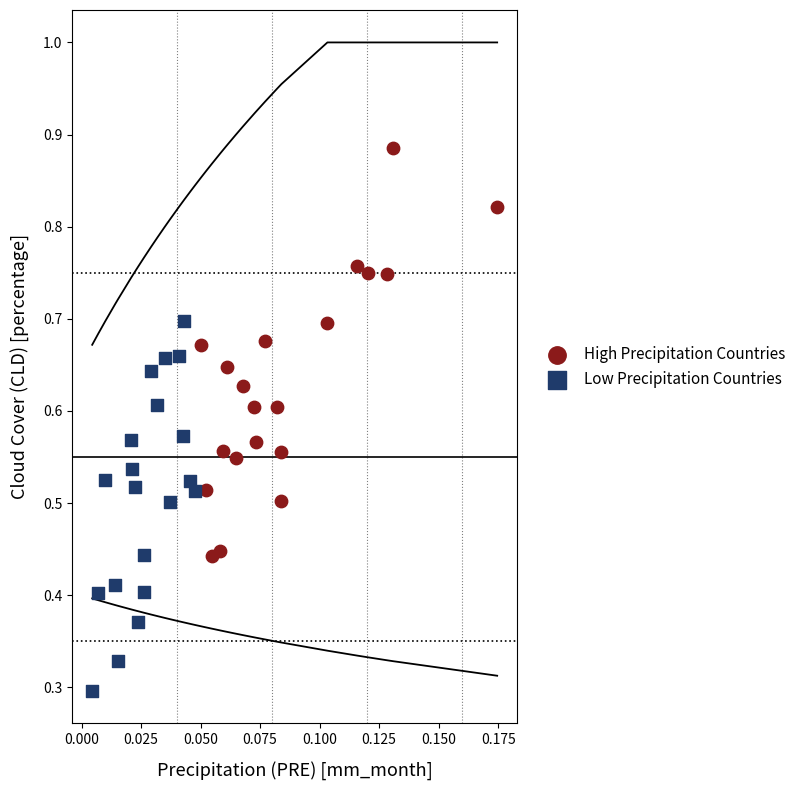

Which series reaches the maximum Y coordinate?

High Precipitation Countries